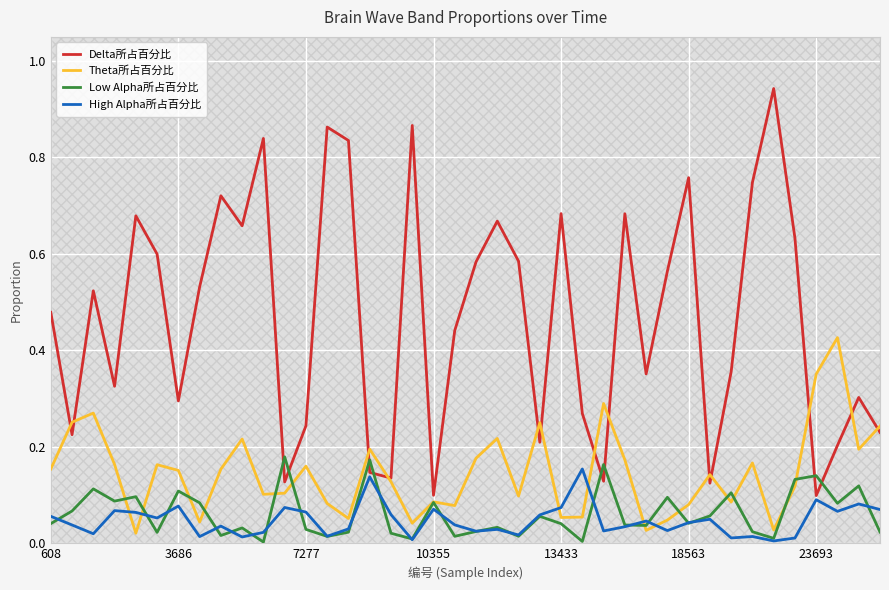

Count the number of categories in the chart.

40